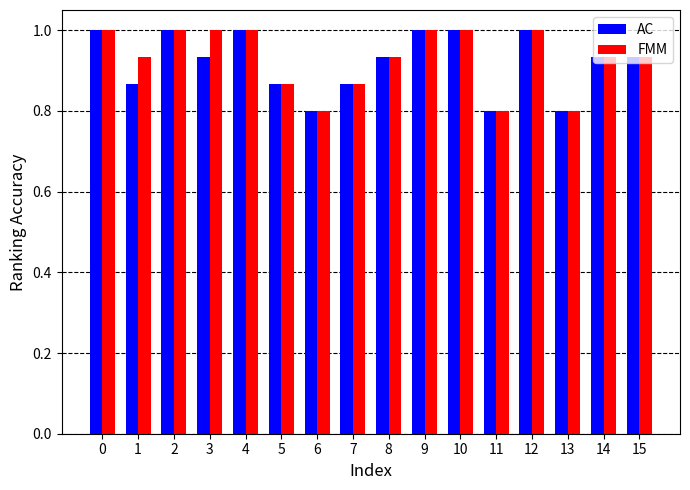

Rank the series at 3 from highest to lowest value.

FMM, AC